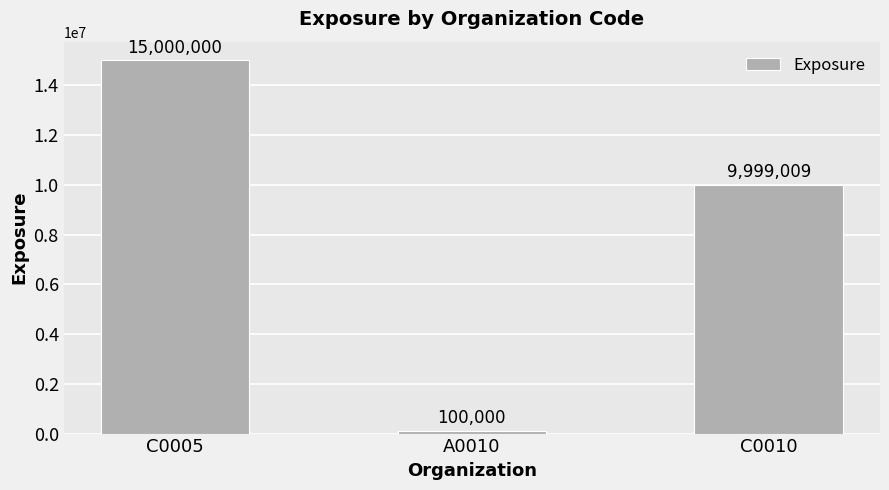

Which category has the highest value across all series?

C0005